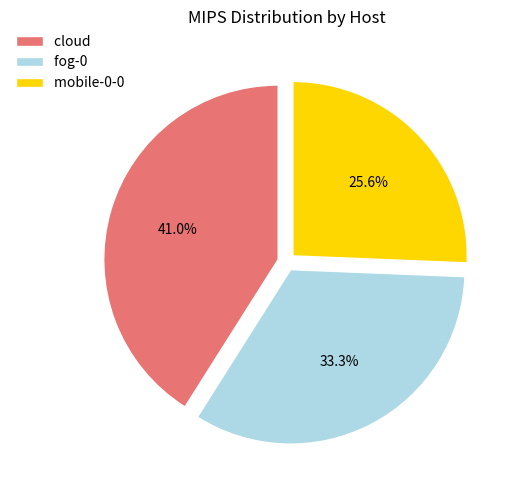

What is the ratio of the value at fog-0 to the value at mobile-0-0?

1.3